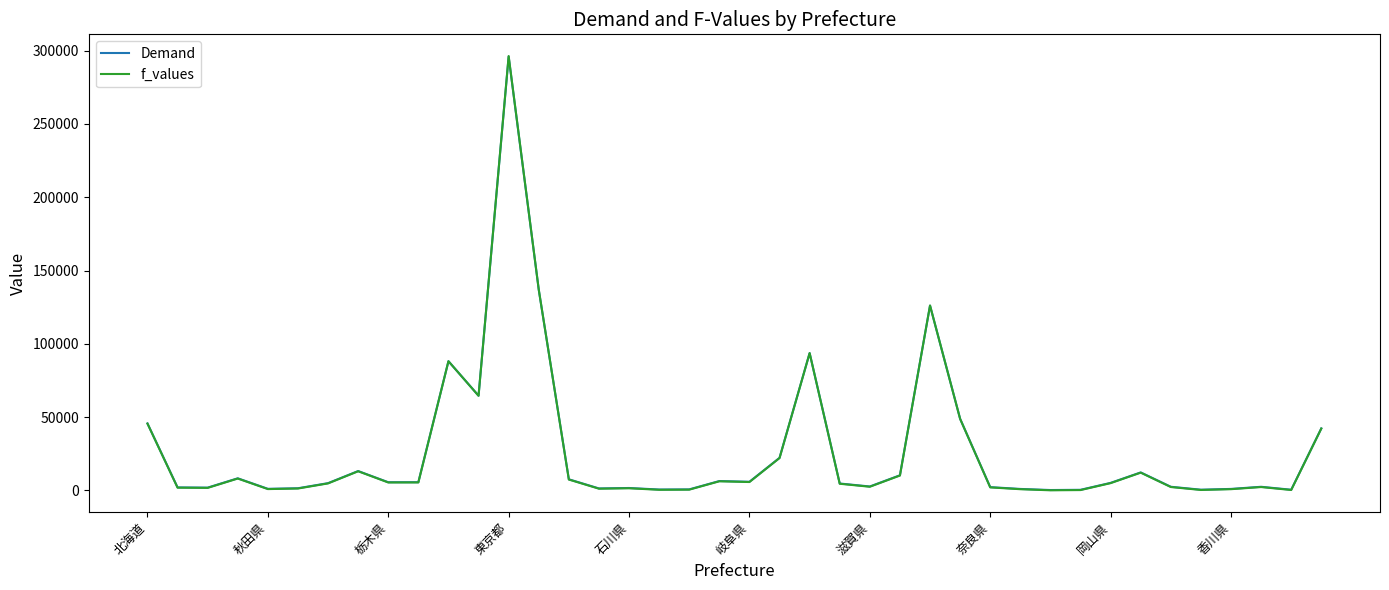

Which series has the widest spread of values?

f_values